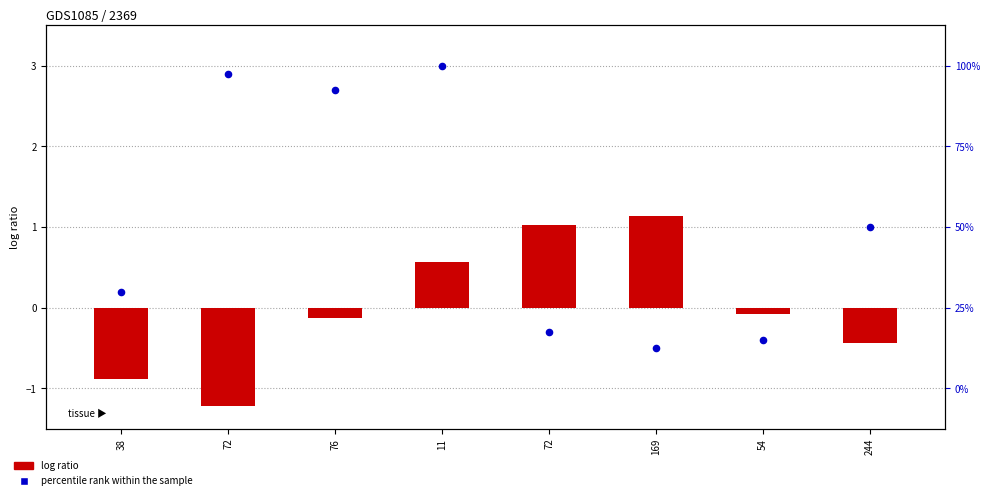

Which series has the largest Y range (max minus min)?

percentile rank within the sample